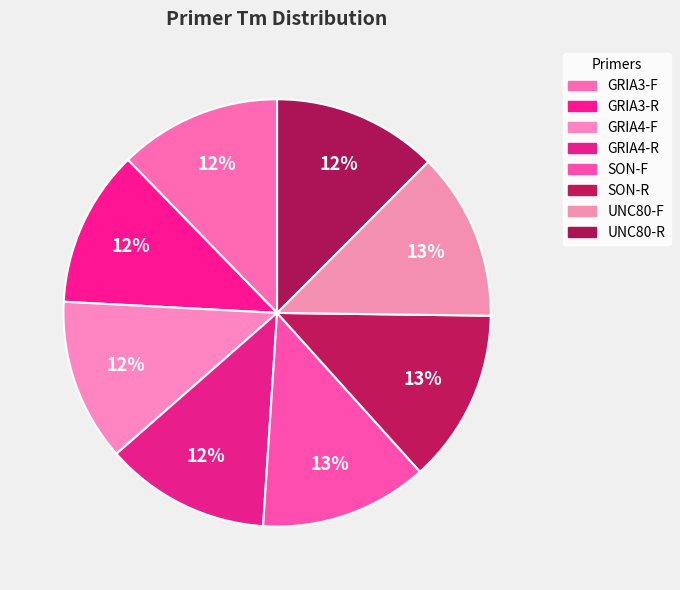

What is the change in value from SON-F to UNC80-R?

-1